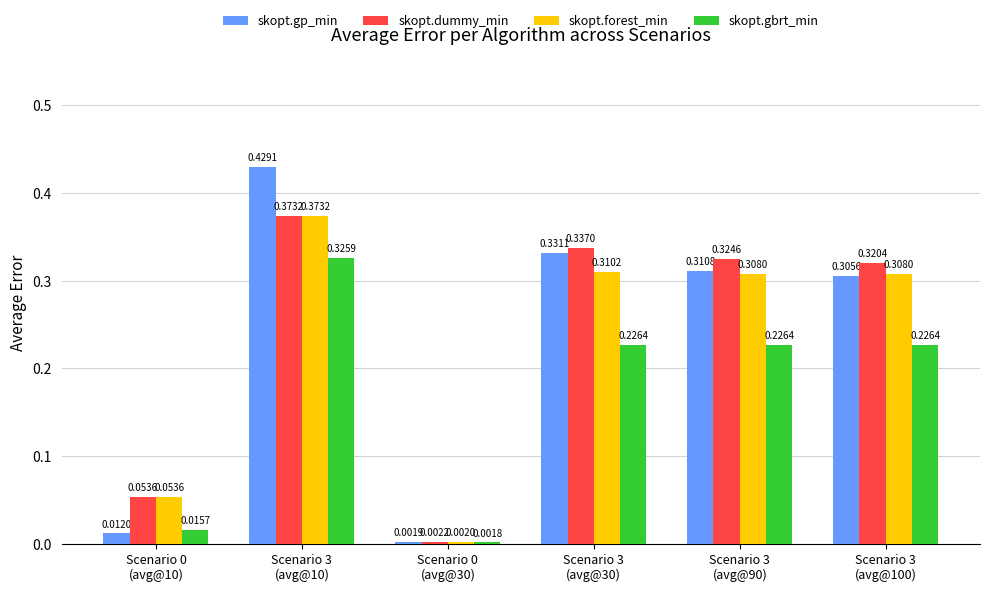

Rank the series at Scenario 3
(avg@90) from highest to lowest value.

skopt.dummy_min, skopt.gp_min, skopt.forest_min, skopt.gbrt_min